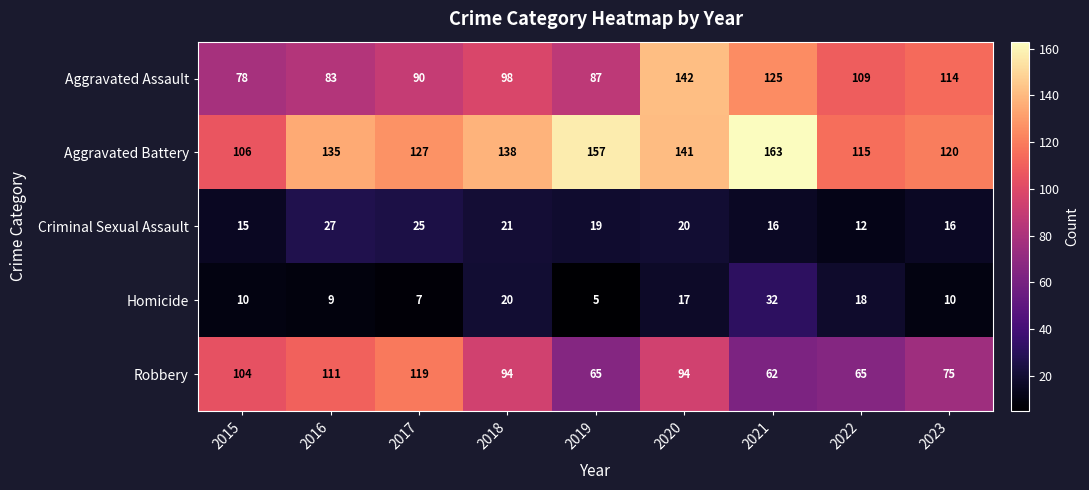

What is the maximum value for Criminal Sexual Assault?

27